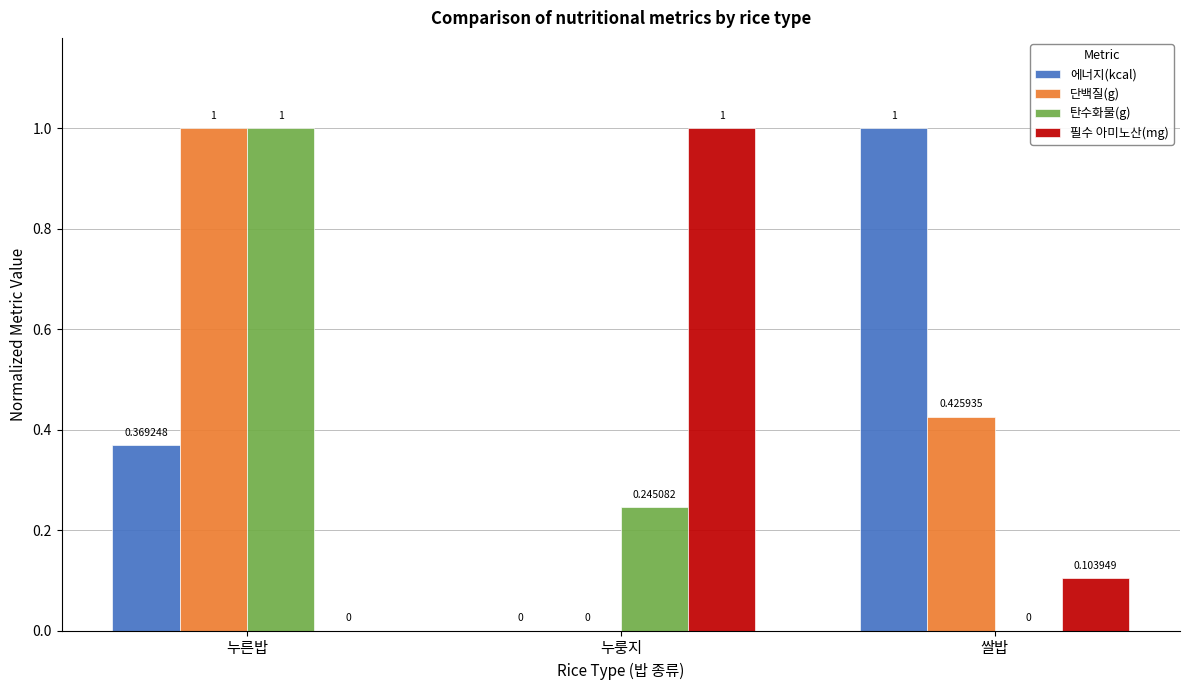

Are the bars horizontal?

No